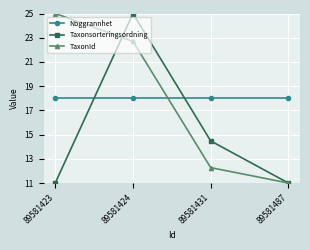

The value of Noggrannhet at 89581424 is 18.0. True or false?

True